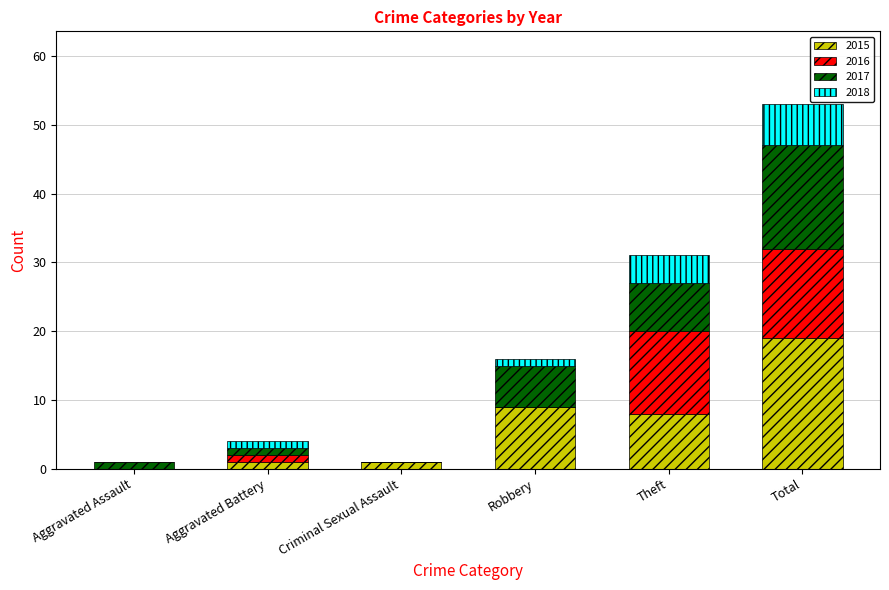

What is the approximate value of 2015 at Robbery, to the nearest 5?

10